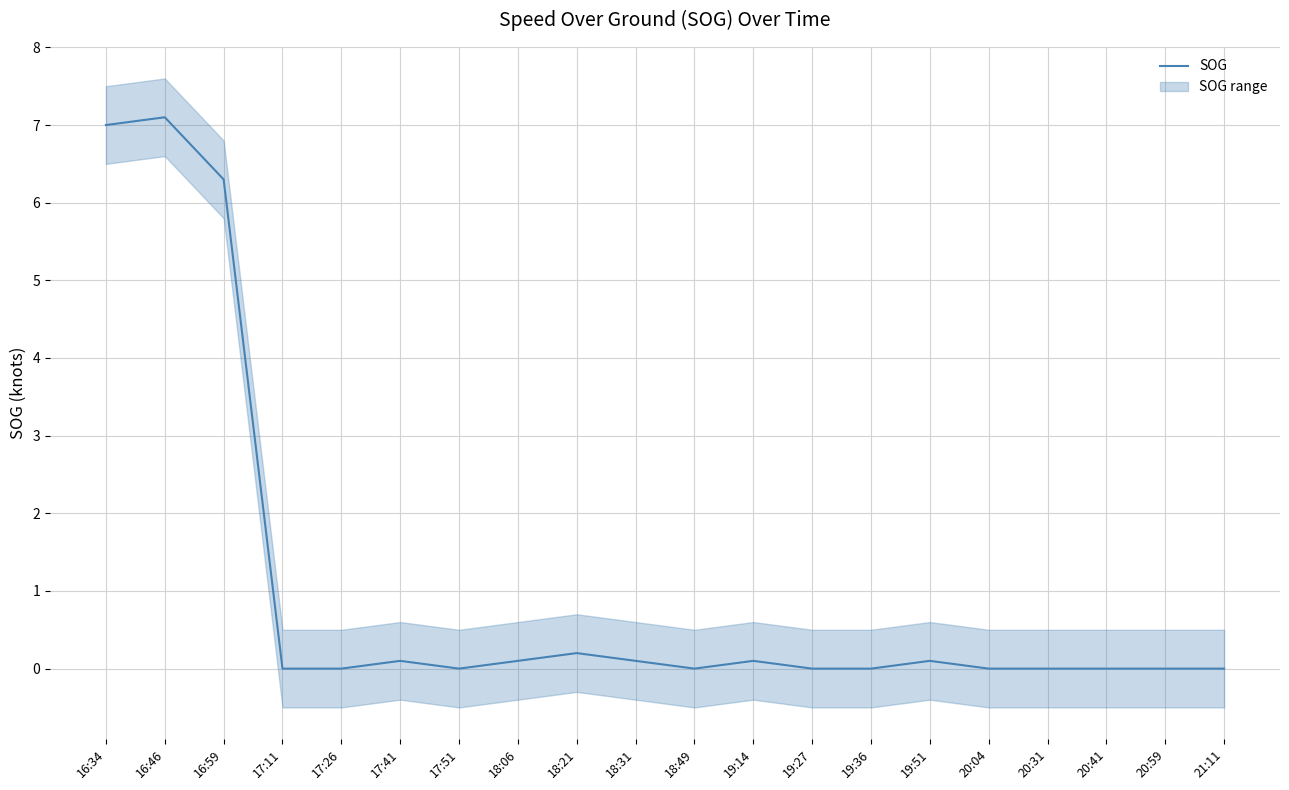

What is the label of the 5th point from the left?

17:26